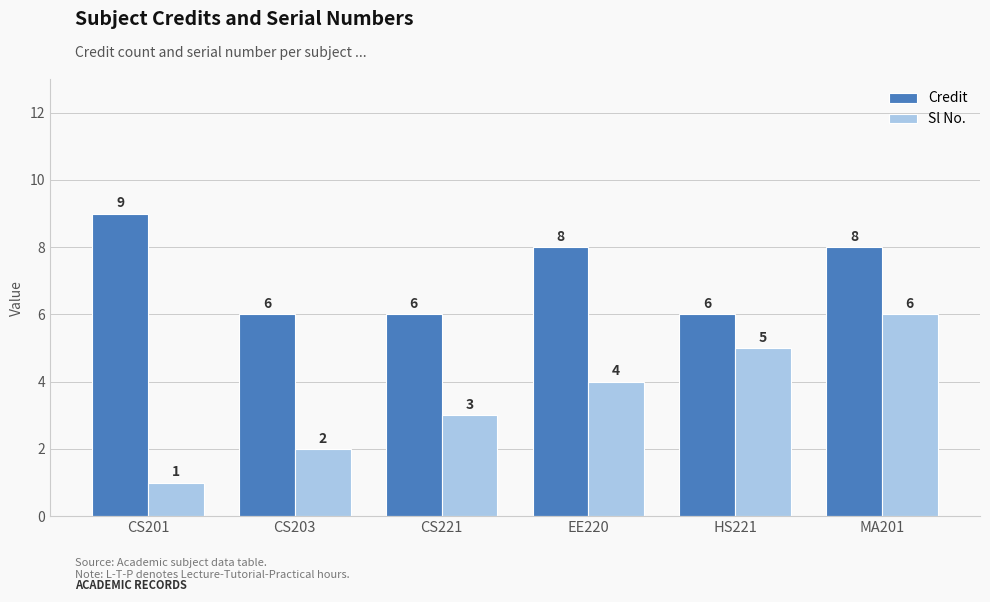

How many data points does each series have?

6